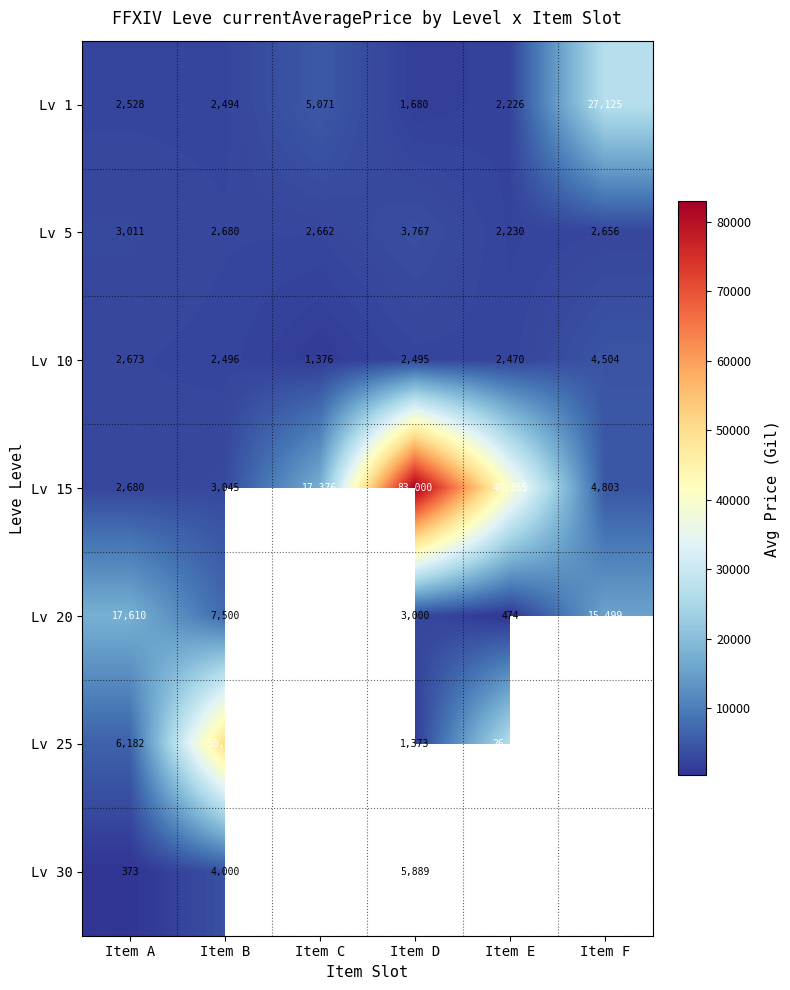

Is it true that Lv 10 equals 4504.0 at Item F?

True